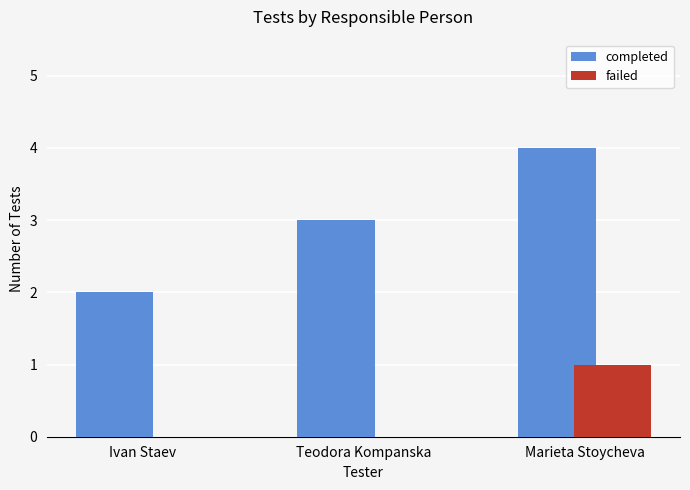

Read the completed value at Marieta Stoycheva.

4